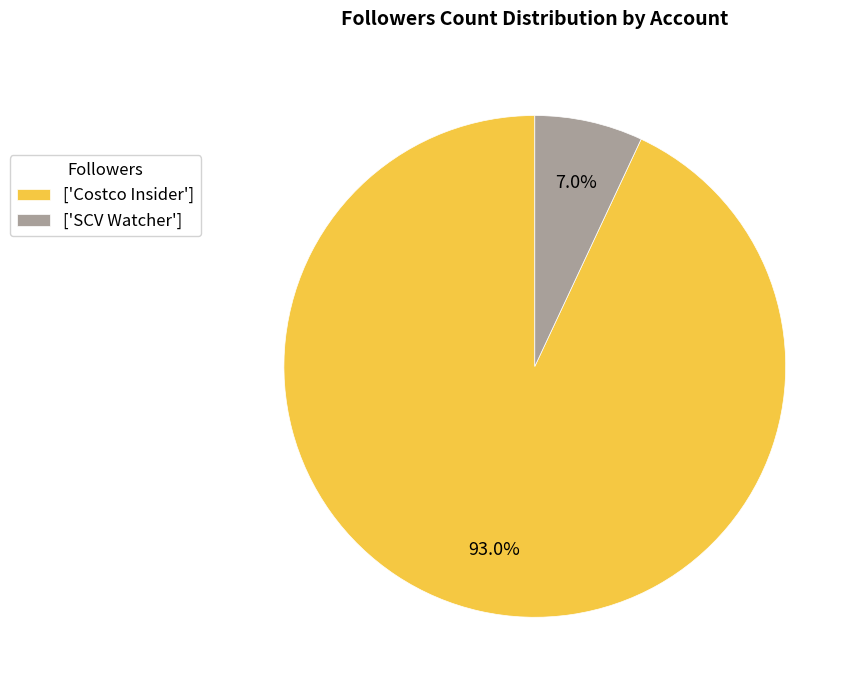

What percentage is NOT represented by ['SCV Watcher']?

93.0%